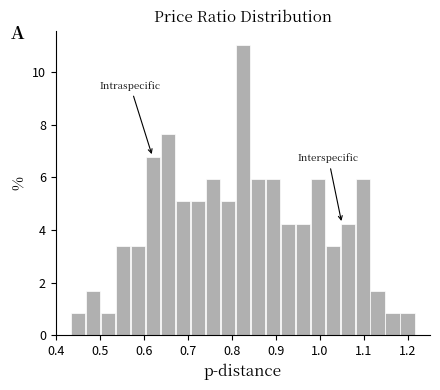

Around what value on the x-axis is the tallest bar? Give the approximate position of its centre, as read against the axis.

0.83